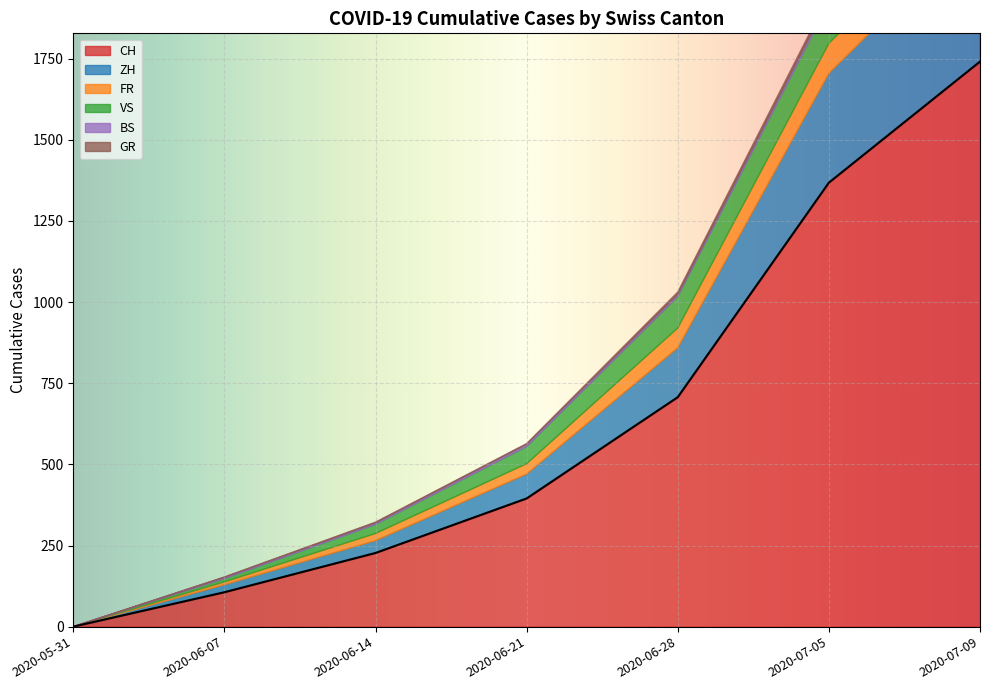

Where is GR nearest to the value 9?

2020-06-28